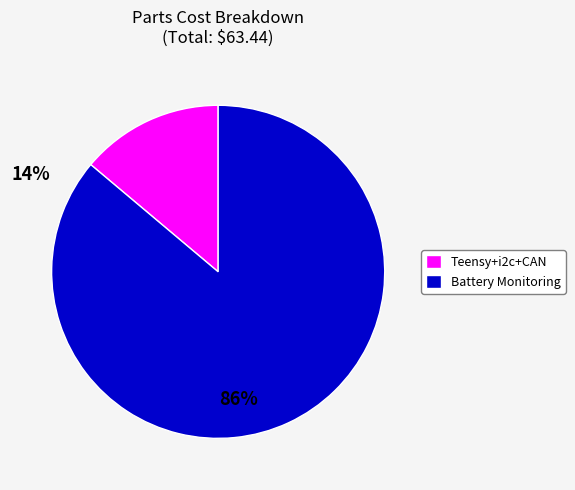

Is there any slice that represents more than half of the pie?

Yes